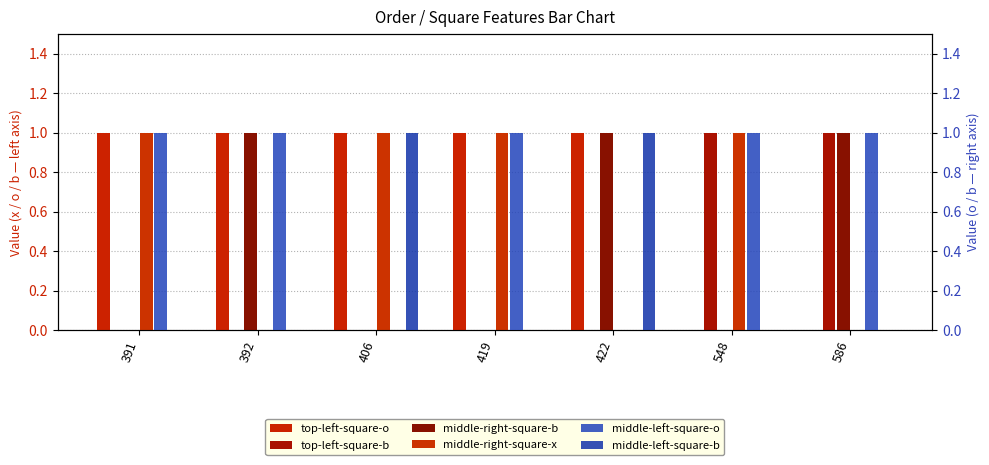

Which series has the largest total across all categories?

top-left-square-o